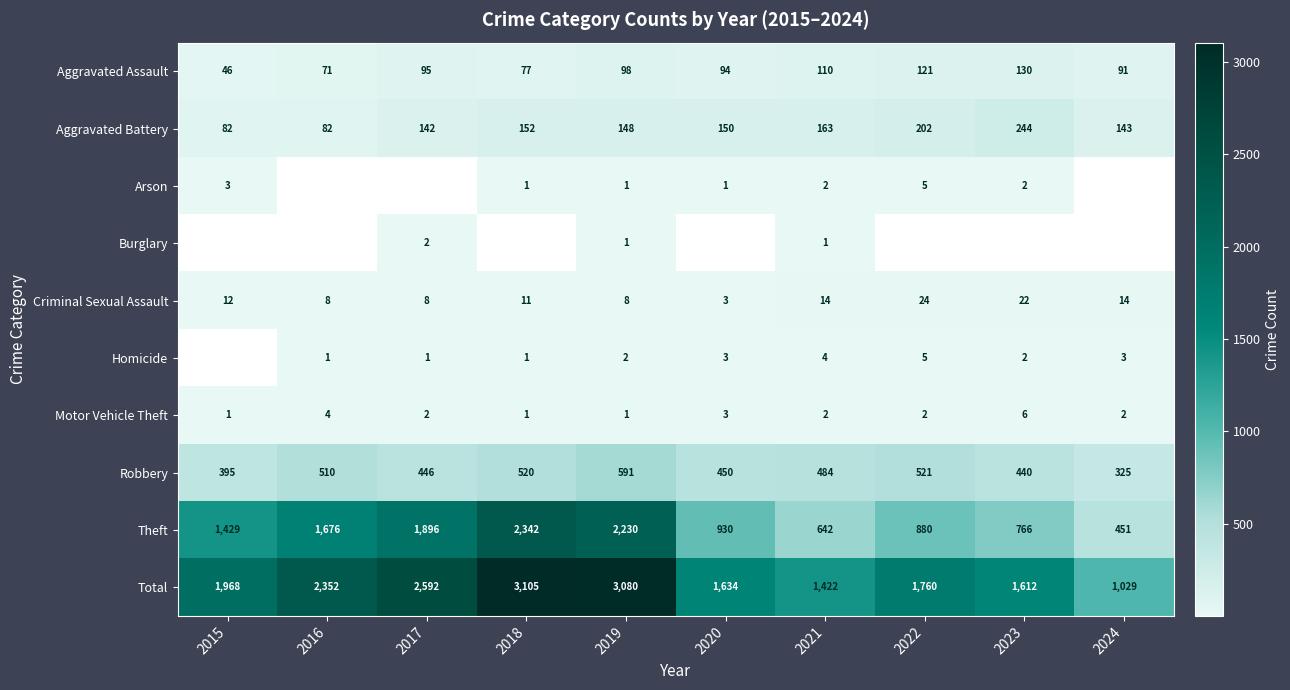

The value of Aggravated Battery at 2018 is 152. True or false?

True